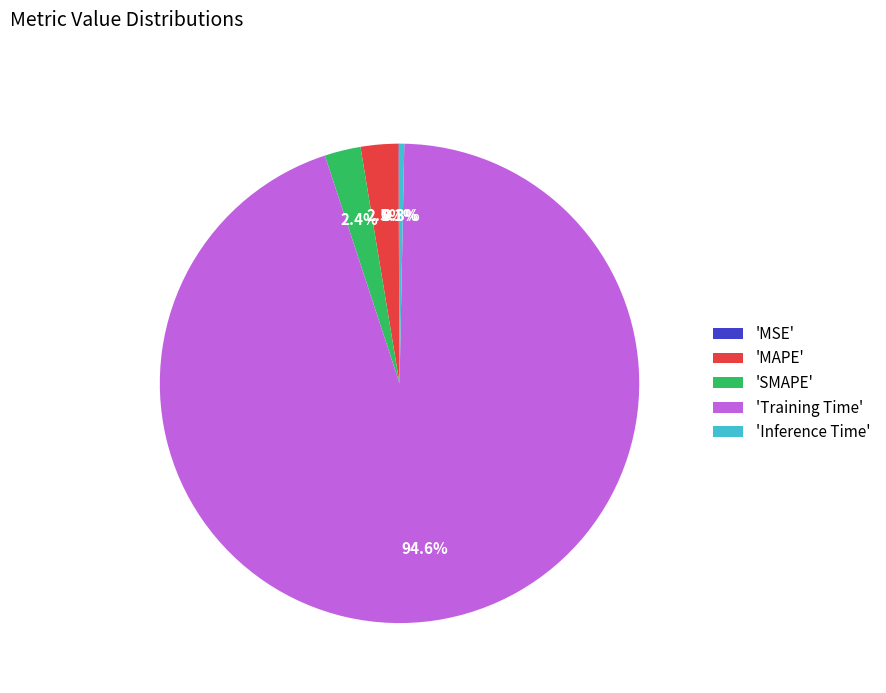

What percentage is NOT represented by 'Inference Time'?

99.7%